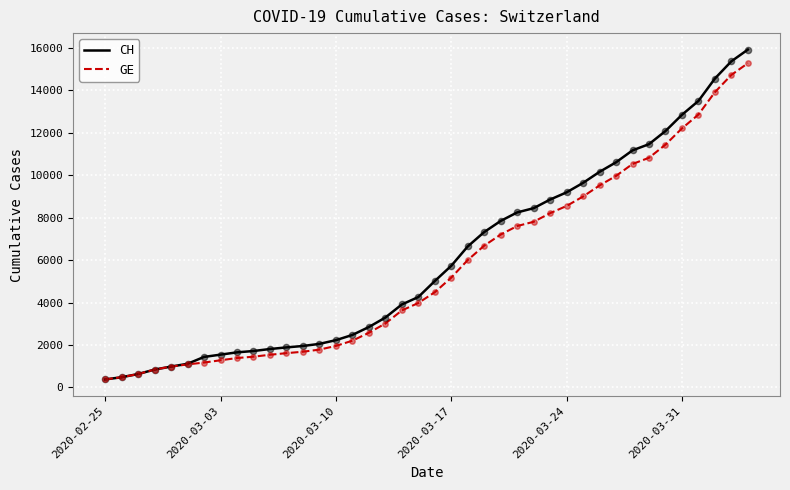

Which series has the largest range (max minus min)?

CH